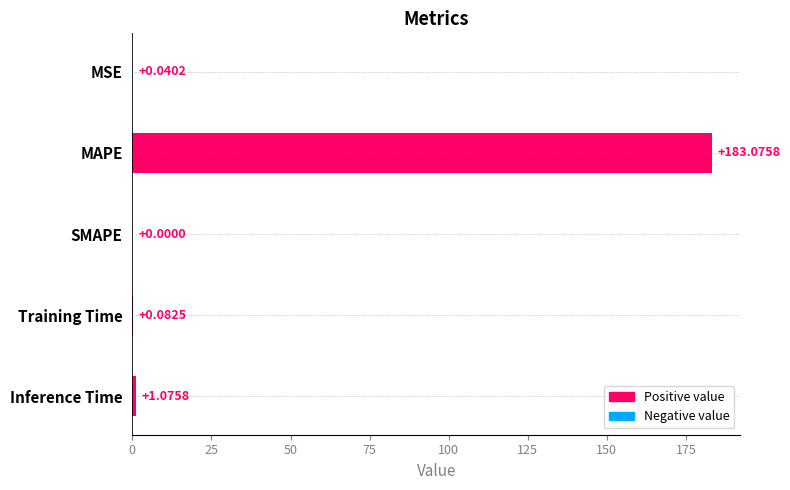

What is the change in value from SMAPE to Training Time?

+0.1